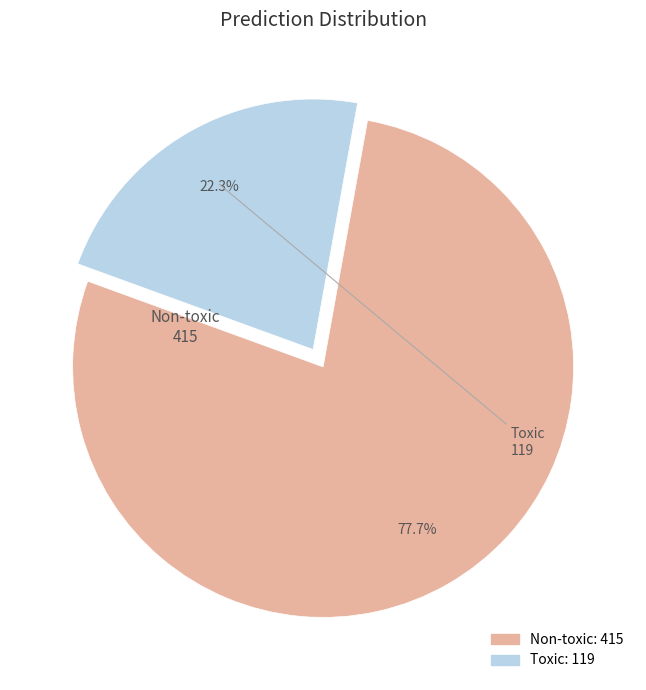

Do Non-toxic and Toxic together represent more than half of the pie?

Yes